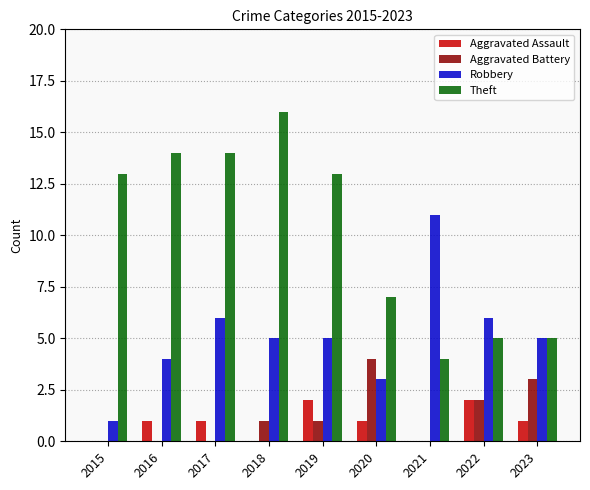

How many data points does each series have?

9